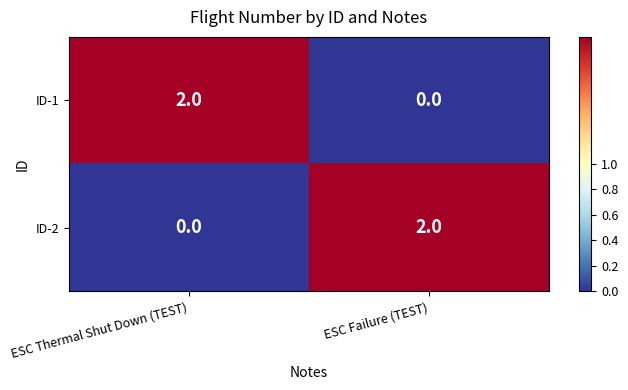

Count the number of categories in the chart.

2